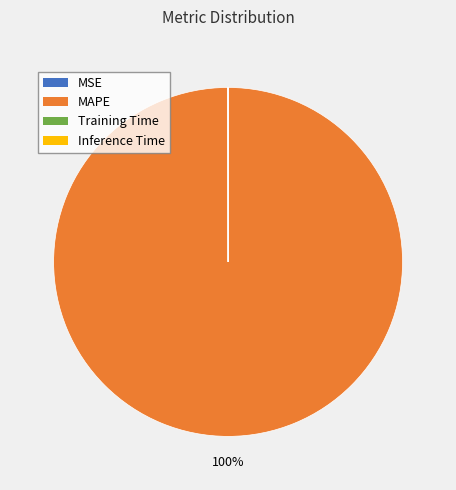

To the nearest percent, what is the average slice percentage?

25%